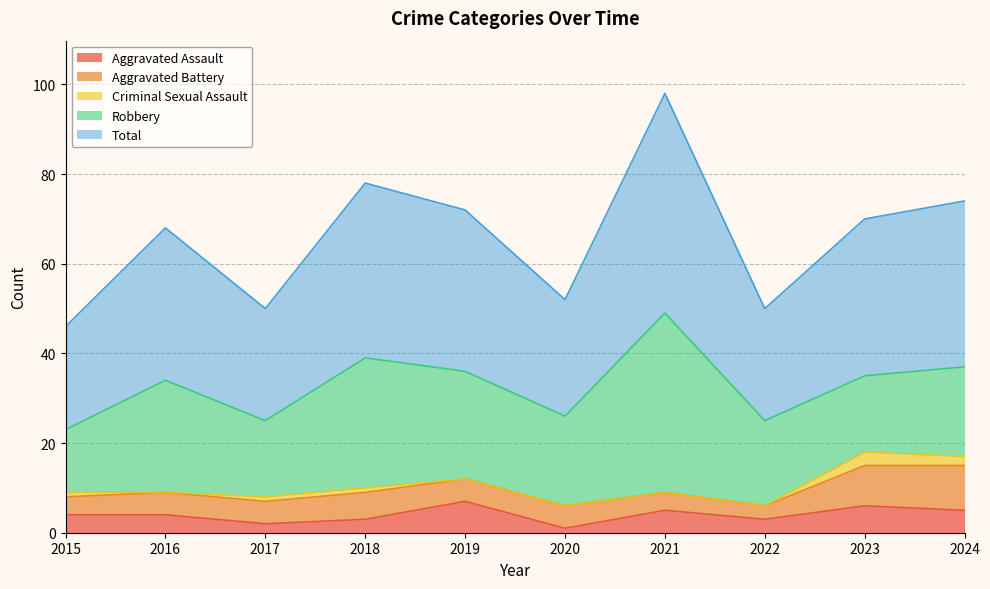

How many distinct data groups are displayed?

5